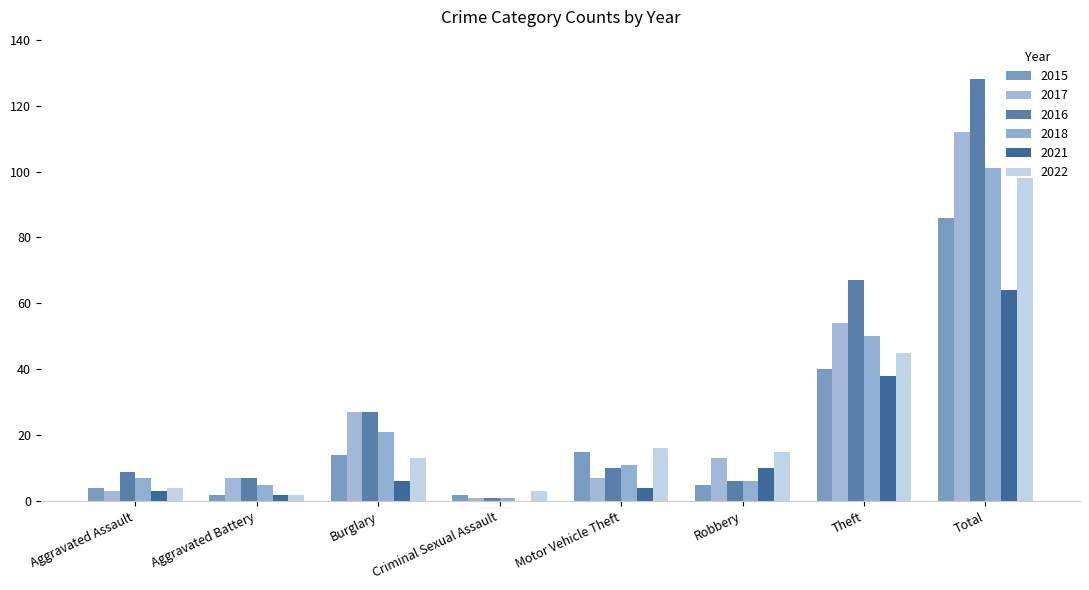

At which label is 2018 closest to 51?

Theft